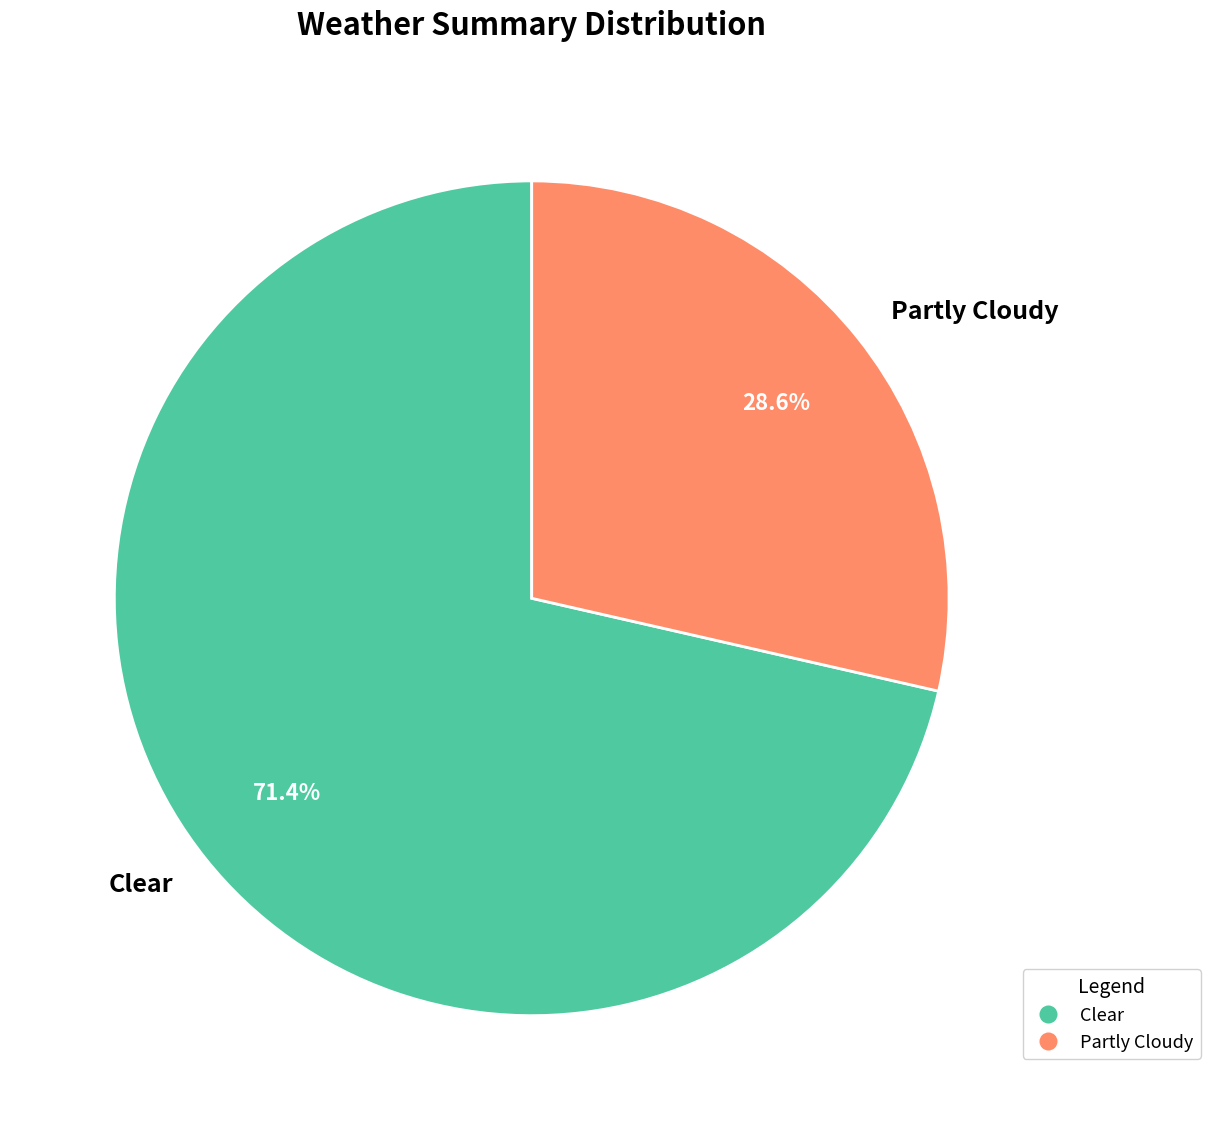

To the nearest percent, what is the combined percentage of Partly Cloudy and Clear?

100%